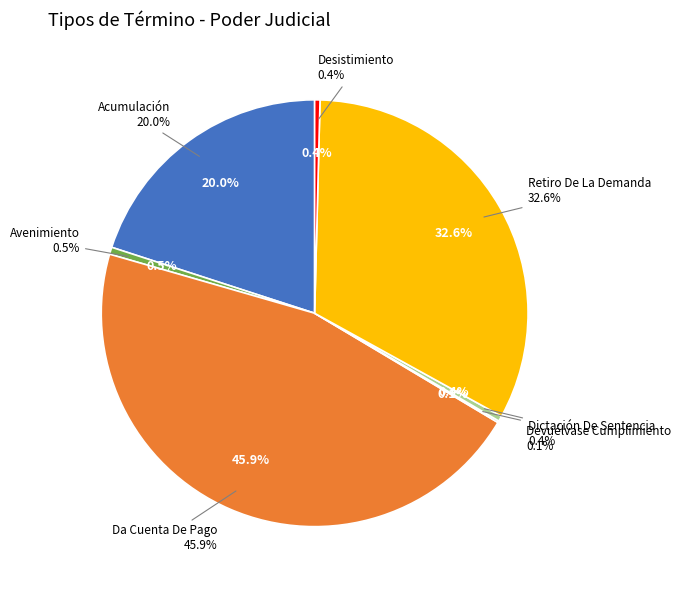

Which slice is the largest?

Da Cuenta De Pago